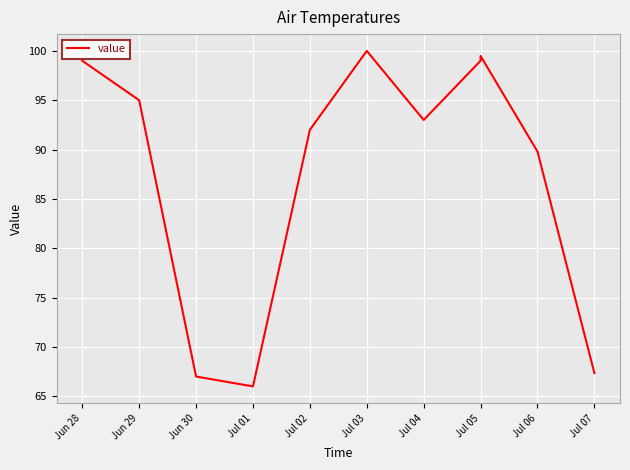

Where is the first local maximum?

Jul 03